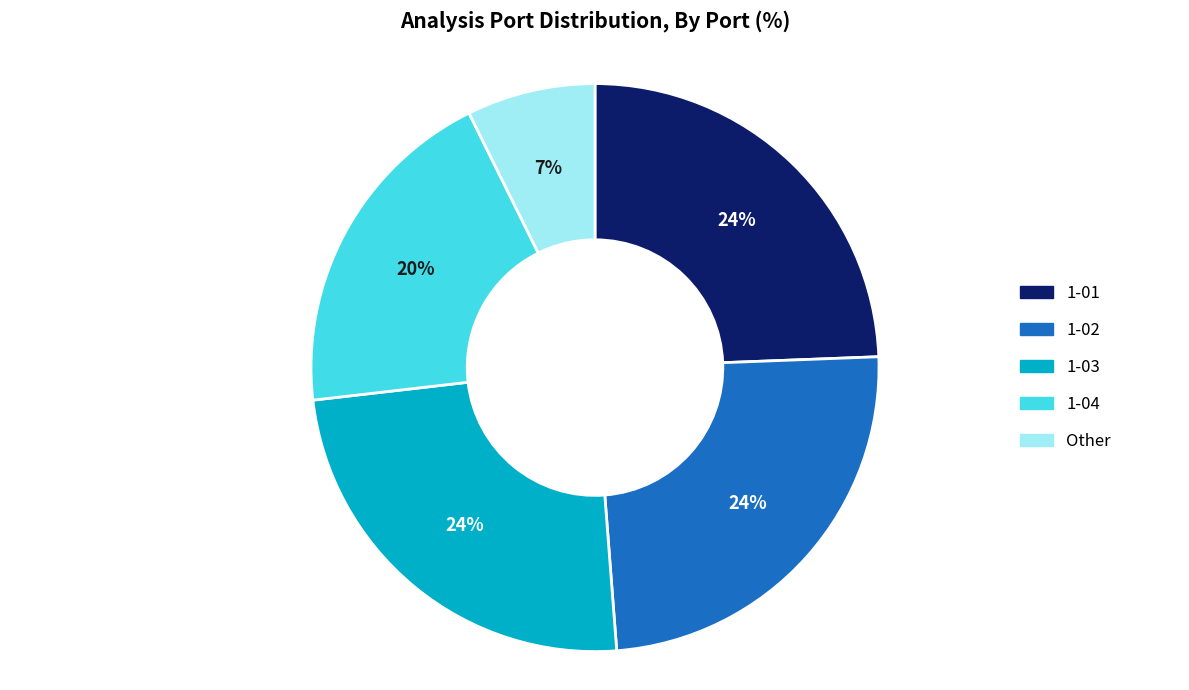

Approximately how many times larger is the value at 1-02 compared to 1-03?

1.0